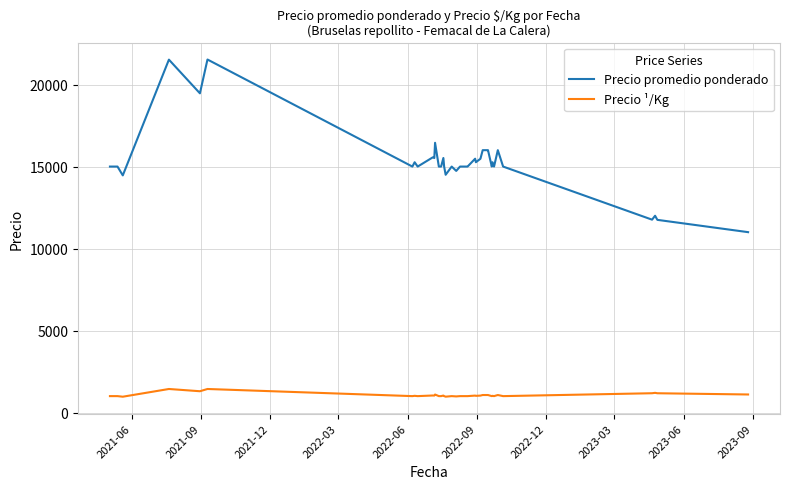

What is the difference between the second highest and second lowest values in the Precio promedio ponderado series?

9771